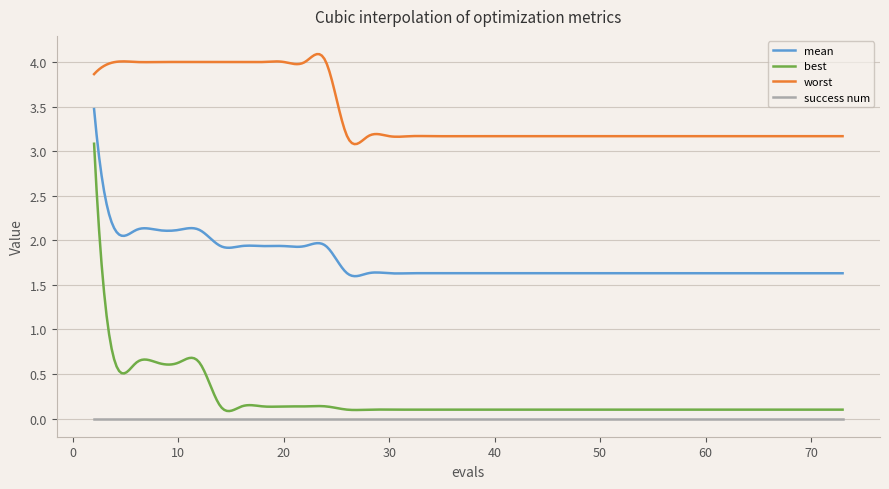

List the series in order of their peak value, highest first.

worst, mean, best, success num